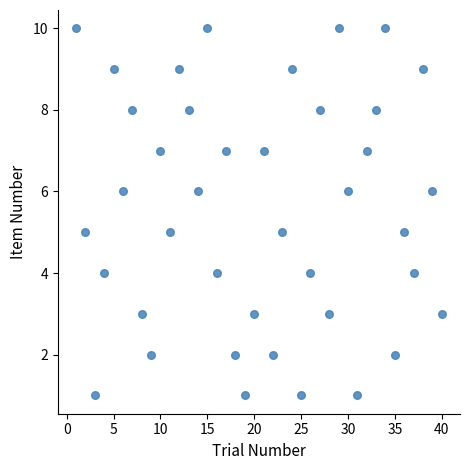

What is the range of X values (max minus min)?

39